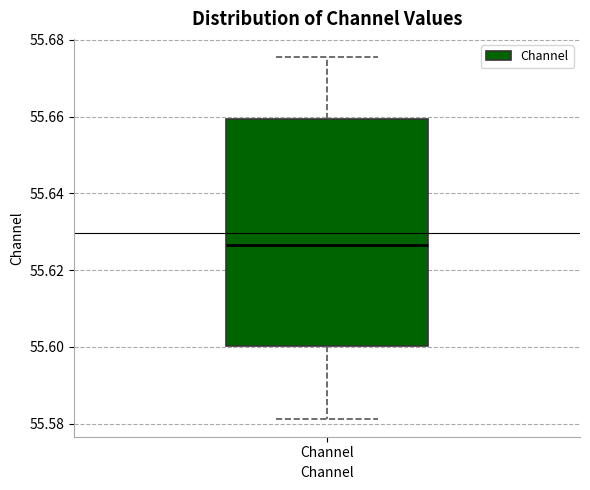

Where does the upper whisker of the box for Channel end on the y-axis? The values are not printed on the chart, so give them approximately, as read against the axis.

55.676